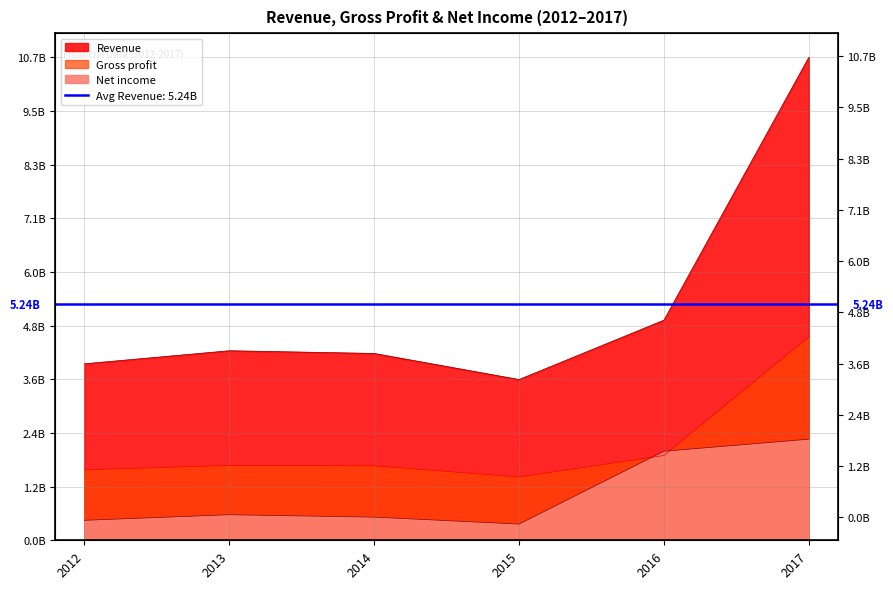

Reading right to left, what are all the values shown in this chart?

Revenue: 2017=10717200000	2016=4885000000	2015=3567500000	2014=4146300000	2013=4206100000	2012=3916500000
Gross profit: 2017=4513000000	2016=1881900000	2015=1404000000	2014=1653000000	2013=1660500000	2012=1564000000
Net income: 2017=2243000000	2016=1975900000	2015=359500000	2014=514000000	2013=567300000	2012=443000000